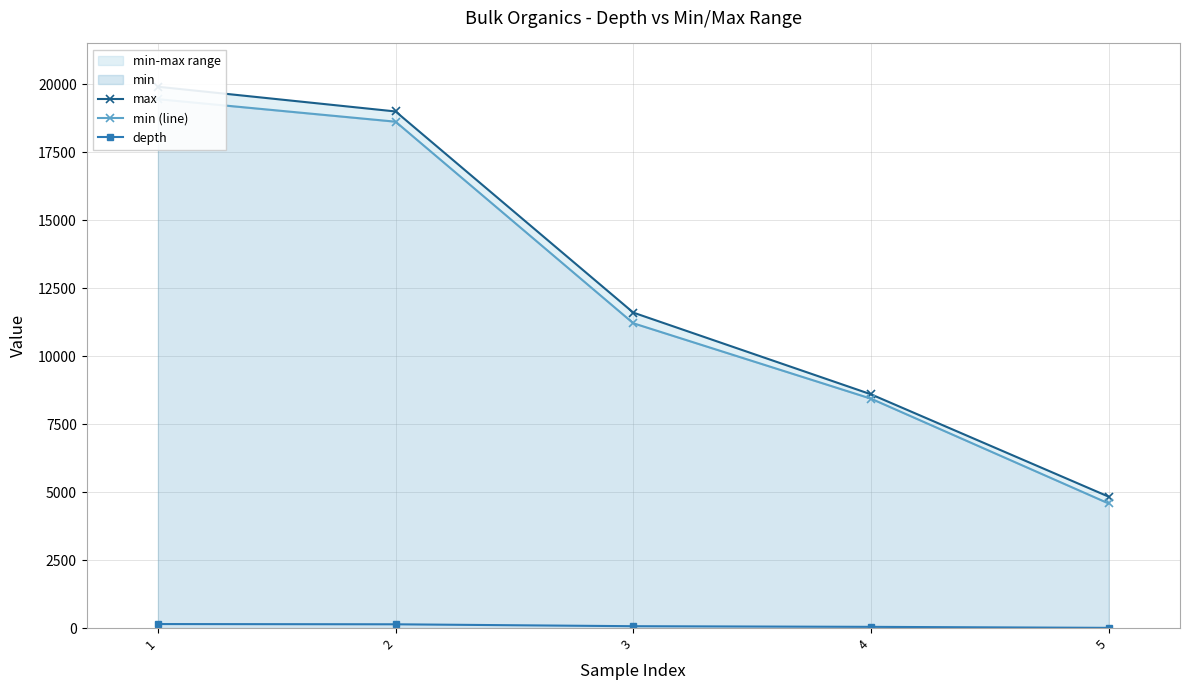

At which label does min (line) first exceed 11208?

1